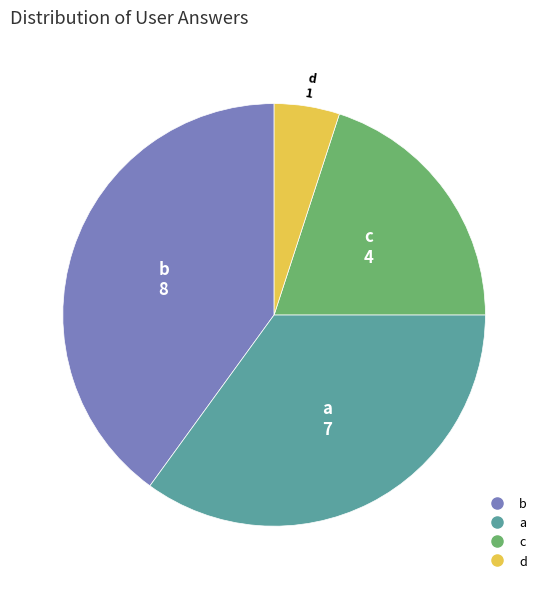

True or false: c accounts for 20% of the total.

True